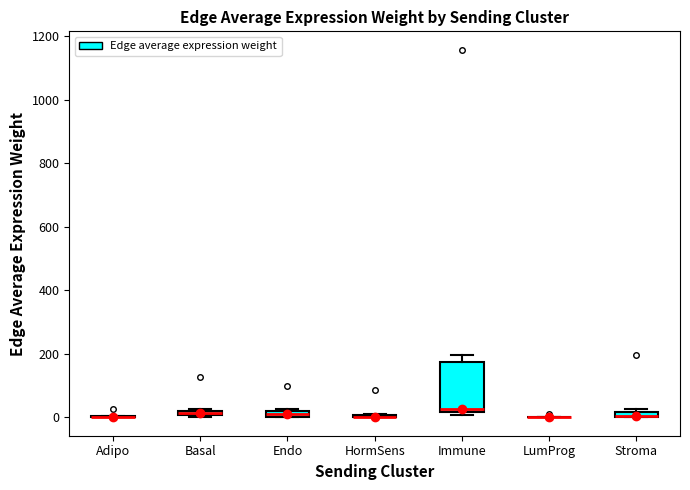

Comparing the boxes themselves (not the whiskers), which one is the tallest?

Immune